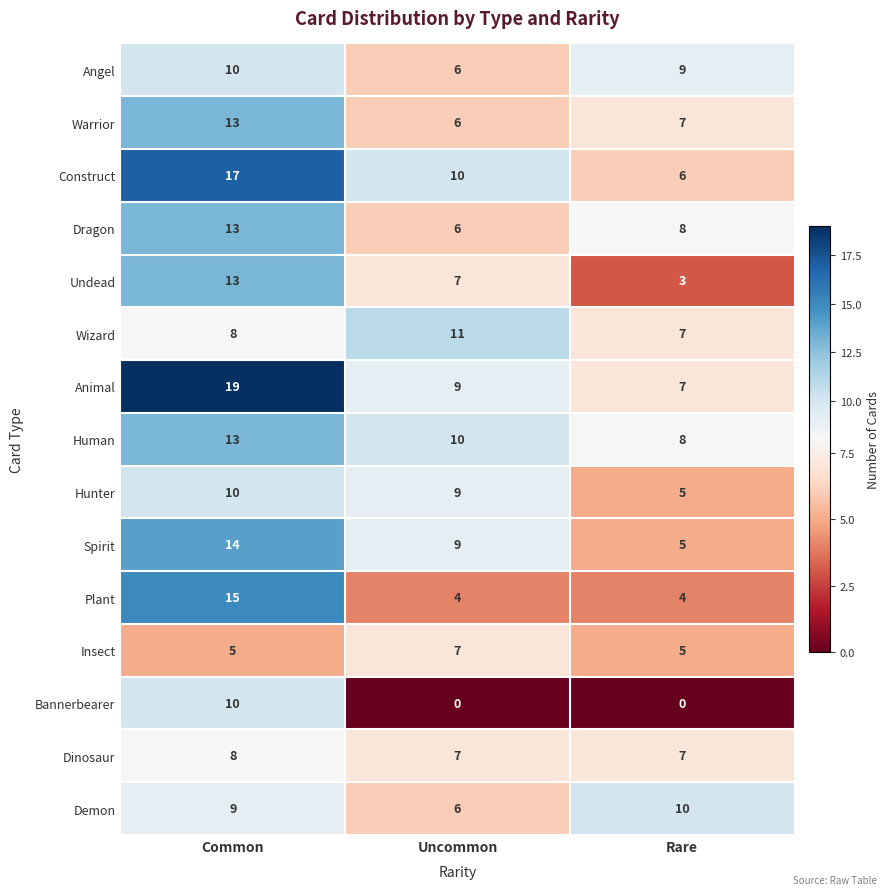

At how many categories does at least one series exceed 5?

3